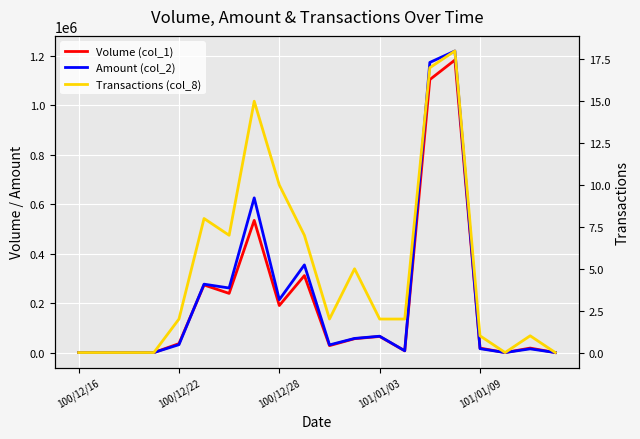

Which series has the largest range (max minus min)?

Amount (col_2)